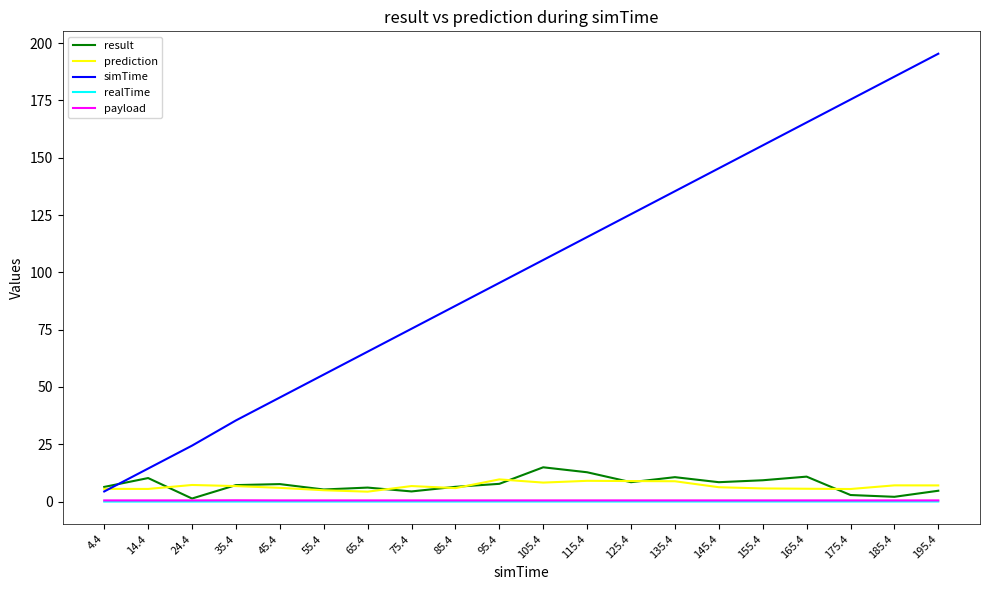

The realTime series shows 0.0 at 185.4. True or false?

True